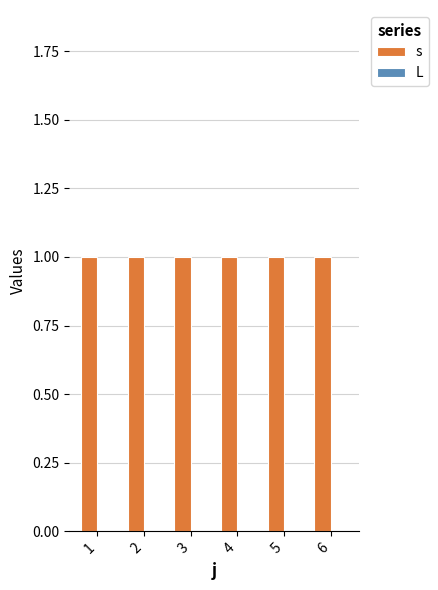

Which series has the widest spread of values?

s